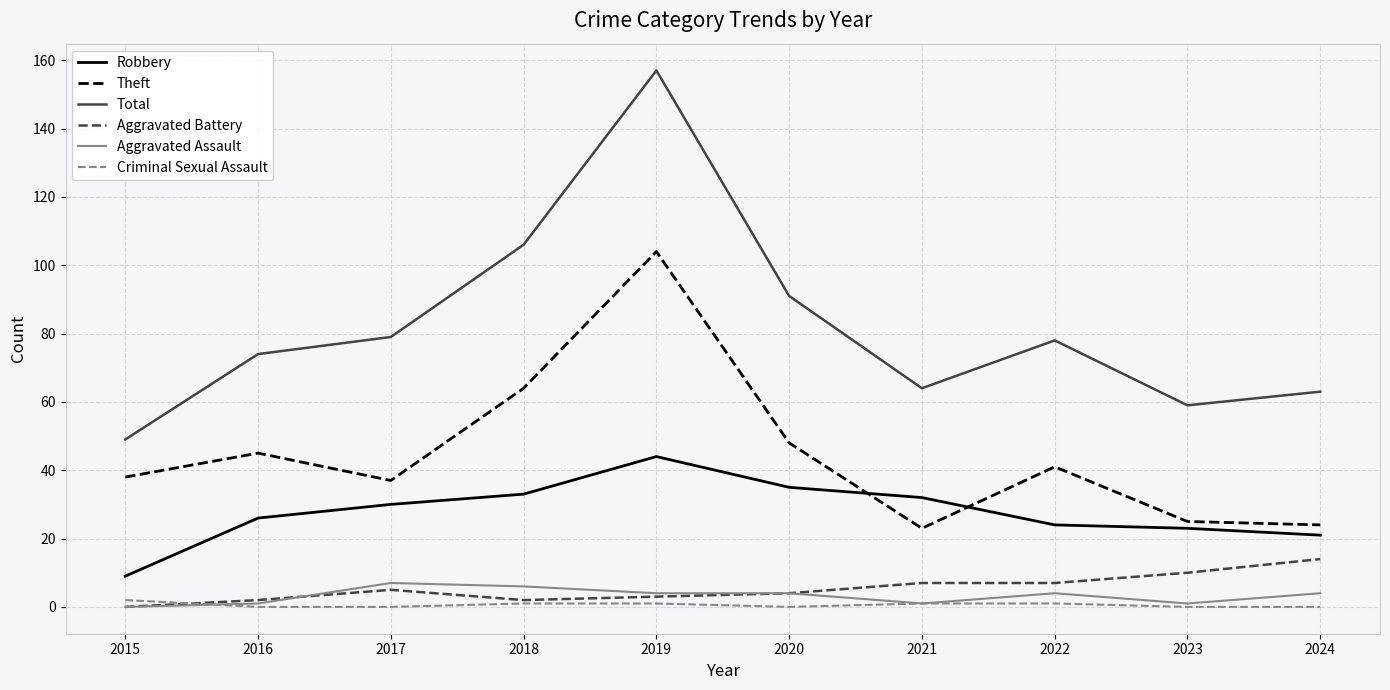

At which category is the sum across all series the highest?

2019